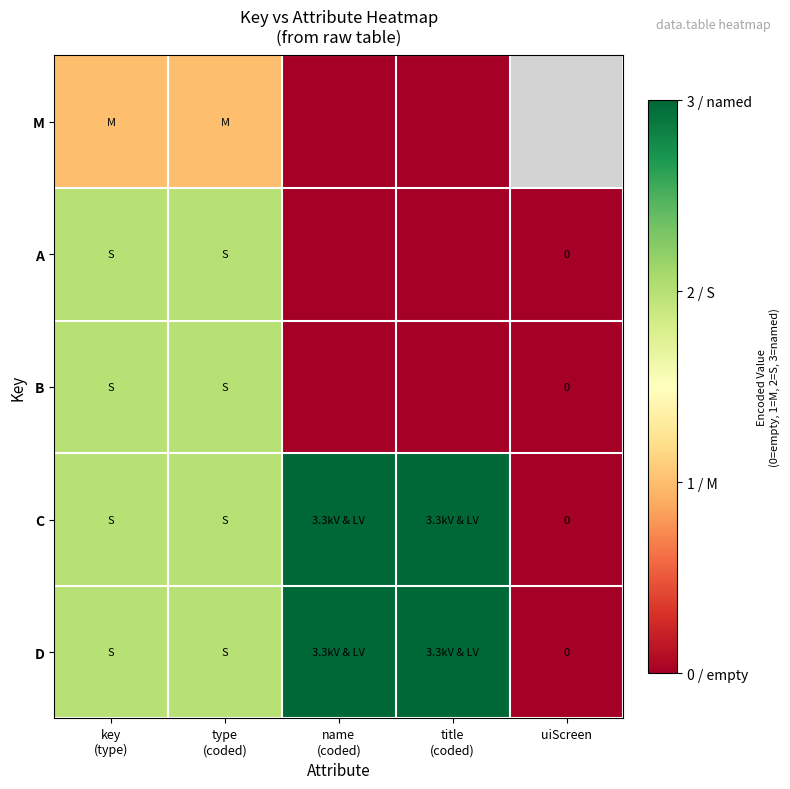

At type (coded), list the series in order from largest to smallest.

A, B, C, D, M